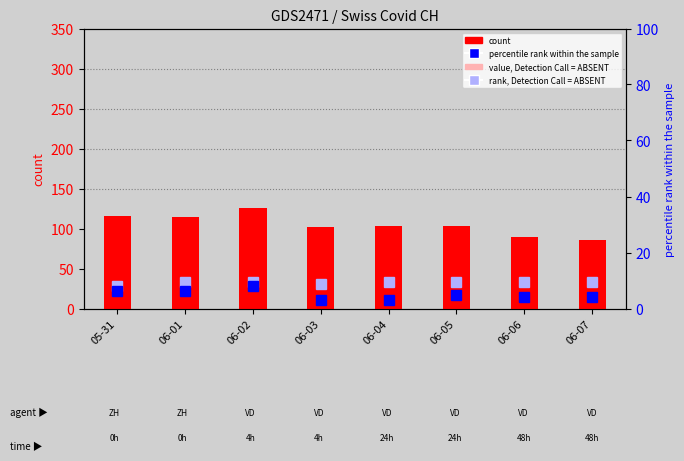

What is the spread (max minus min) of values at 06-05?

98.2